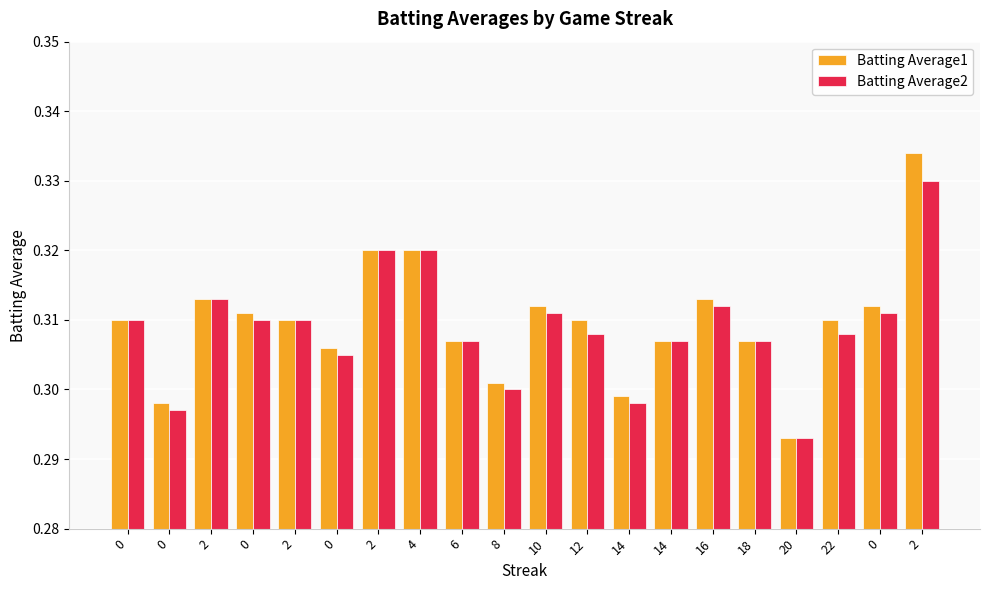

Does the chart contain any negative values?

No